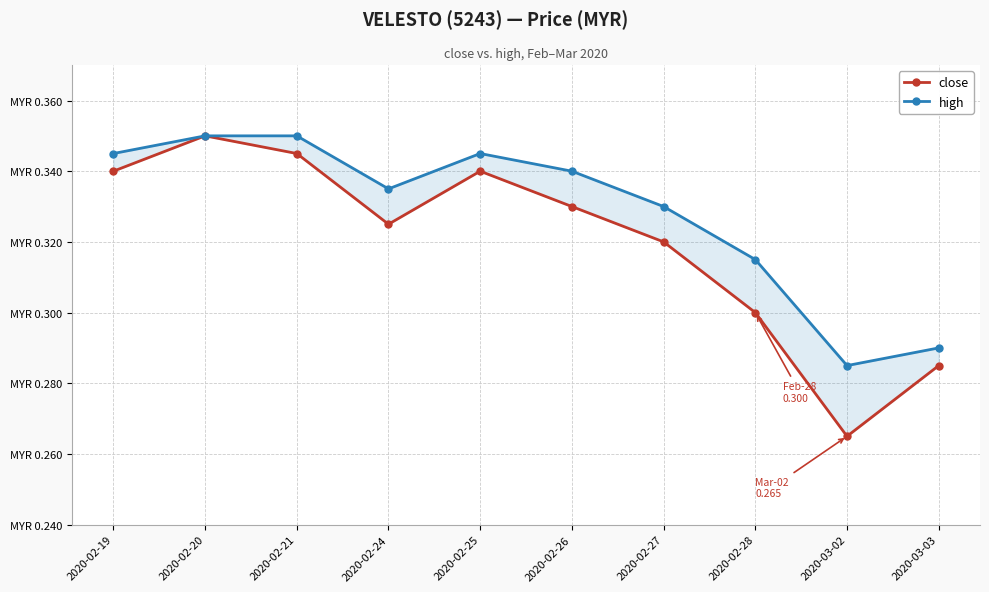

What is the difference between the maximum and minimum values in the close series?

0.1